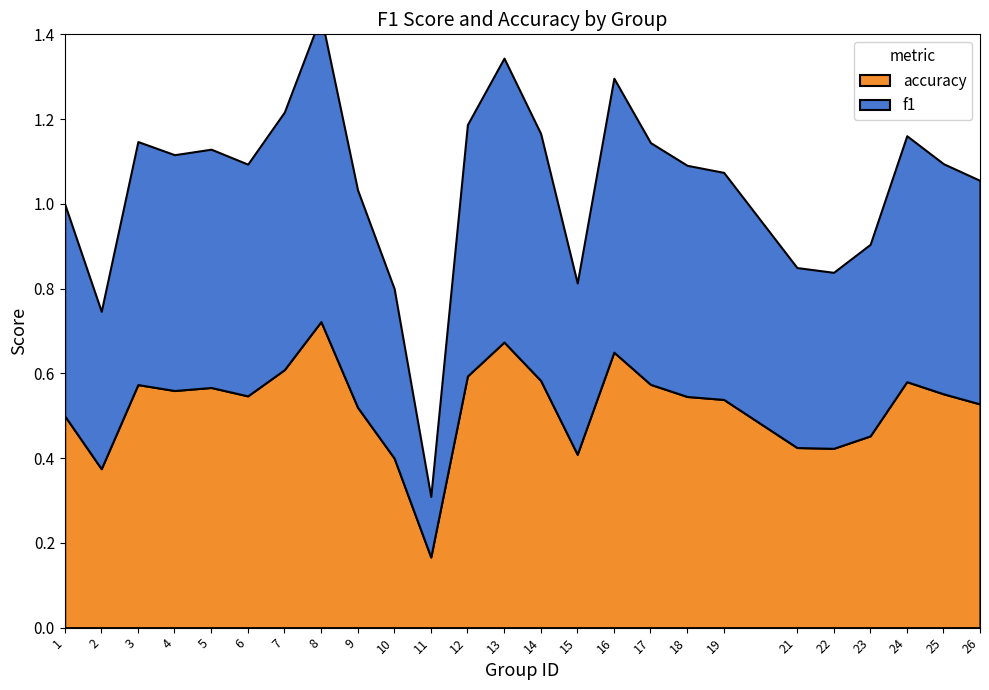

At which category is the sum across all series the highest?

8